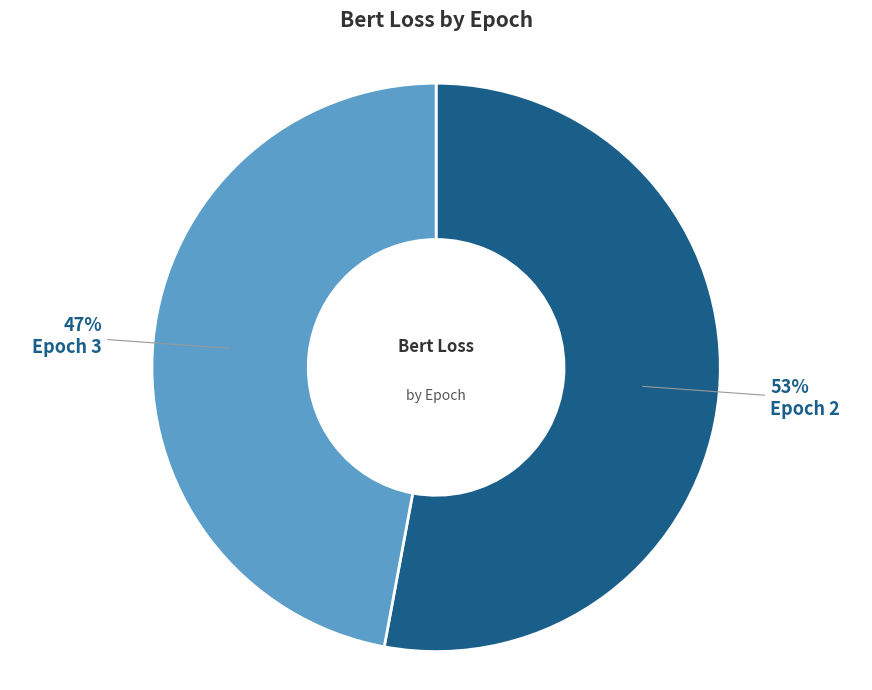

Do Epoch 2 and Epoch 3 together represent more than half of the pie?

Yes